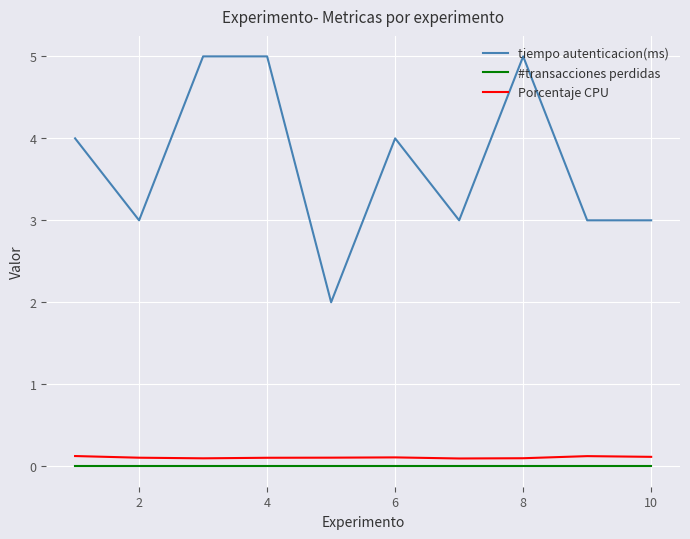

What is the difference between the maximum and minimum values in the tiempo autenticacion(ms) series?

3.0